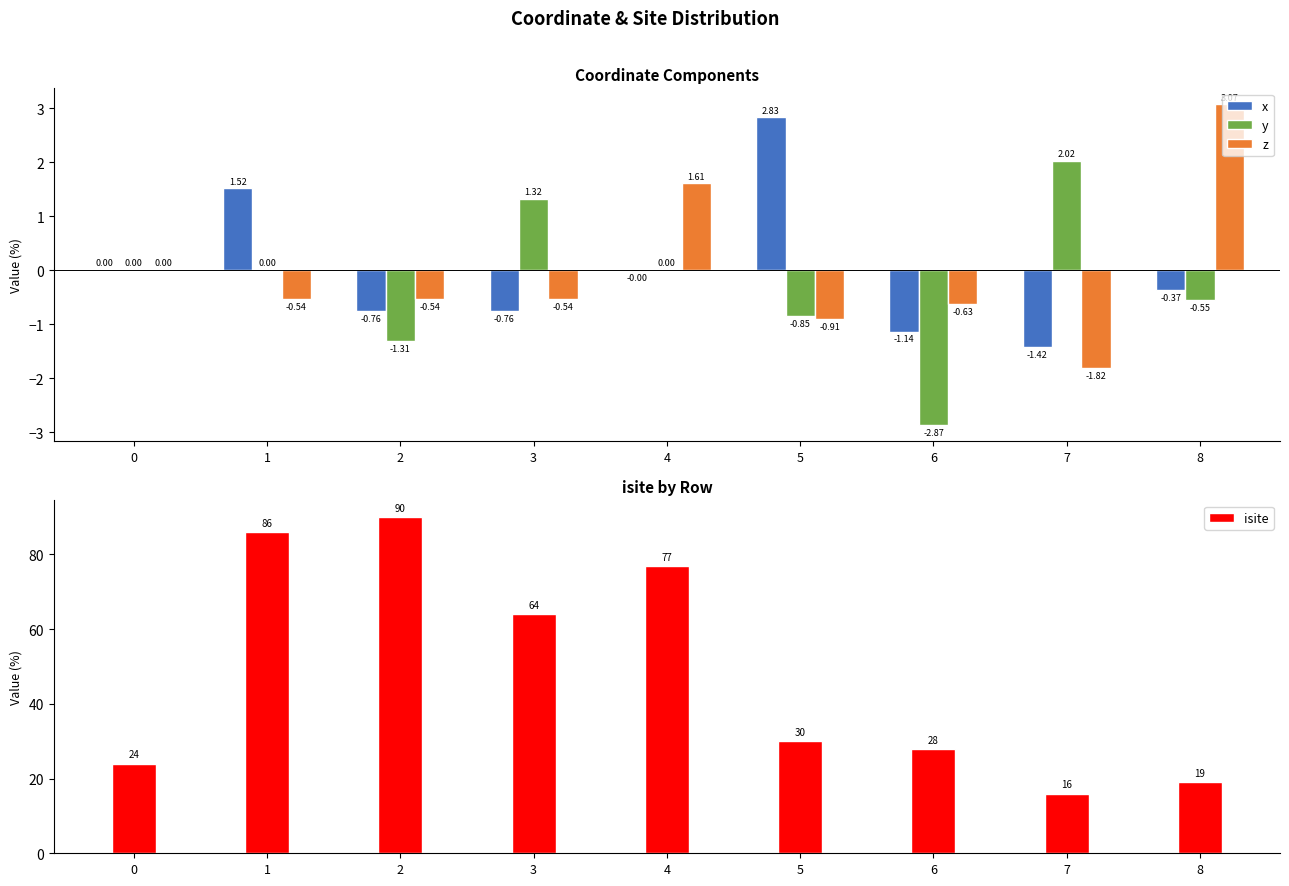

What is the difference between the x values at 2 and 0?

0.8